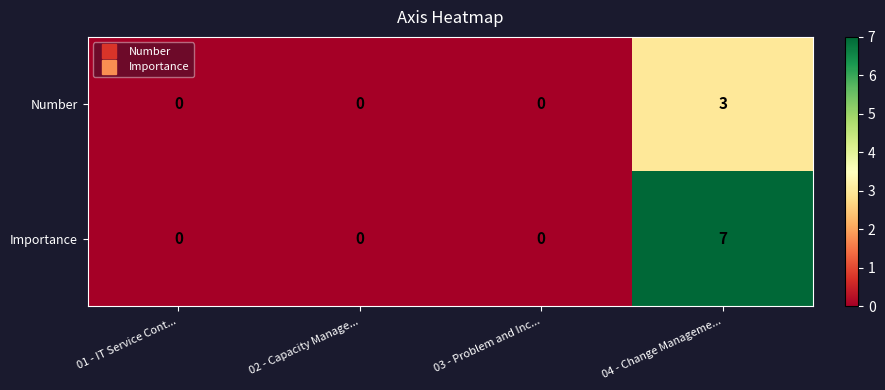

How many distinct data groups are displayed?

2